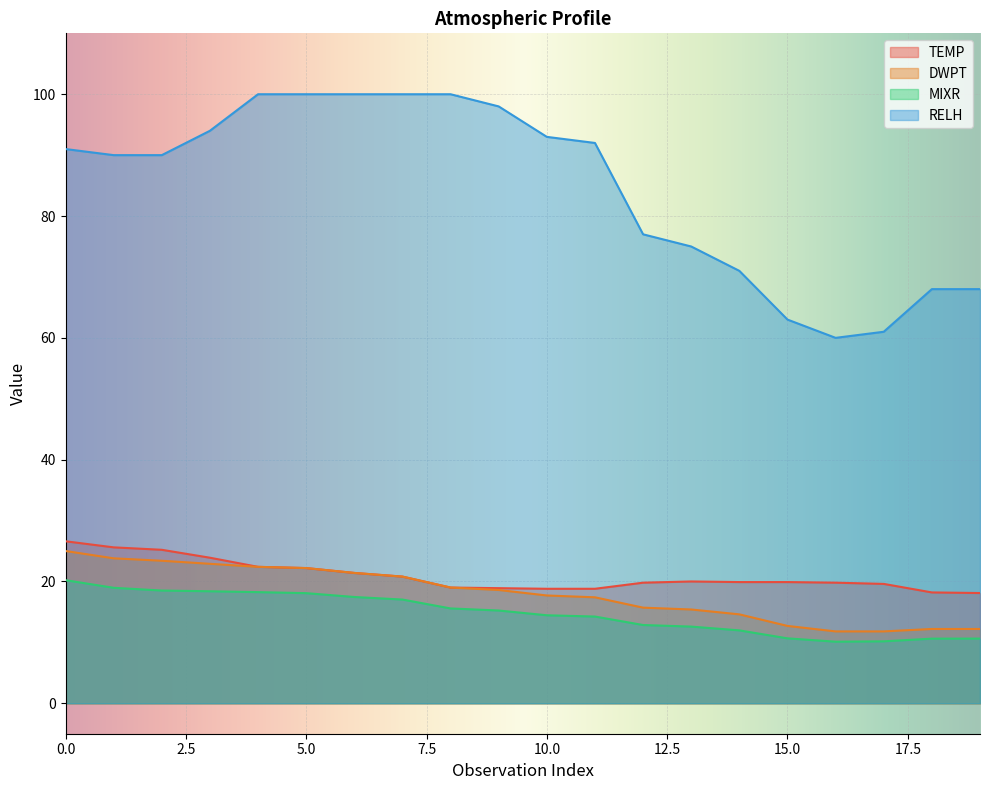

True or false: TEMP and DWPT intersect in this chart.

False